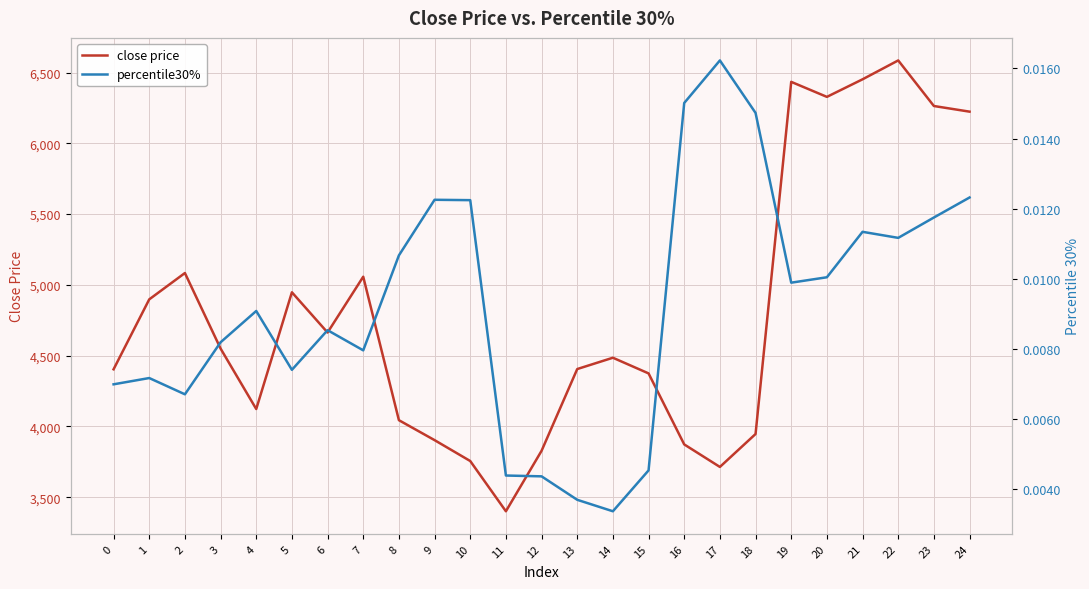

What is the difference between the maximum and minimum values in the close price series?

3185.0